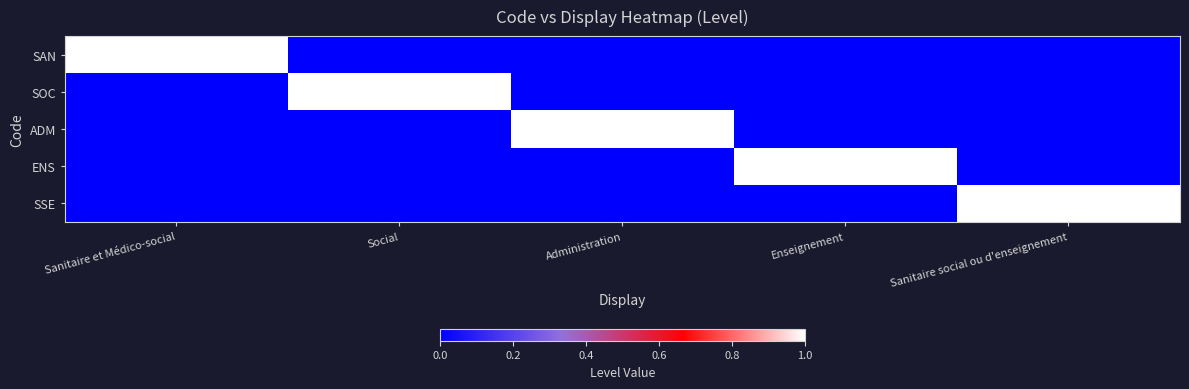

Rank the series by their maximum value, from highest to lowest.

SAN, SOC, ADM, ENS, SSE